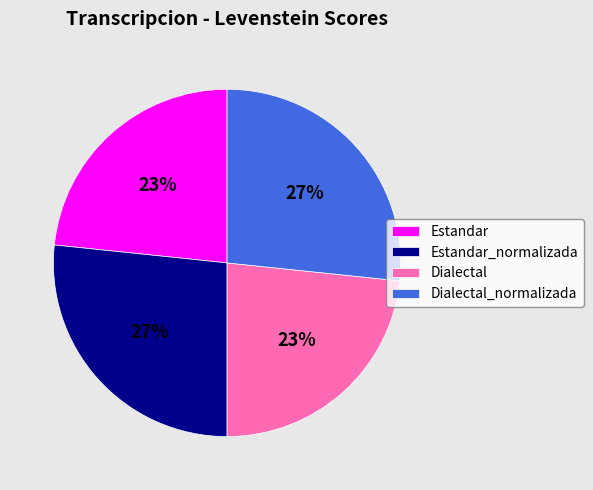

Is it true that Estandar is 17% of the pie?

False